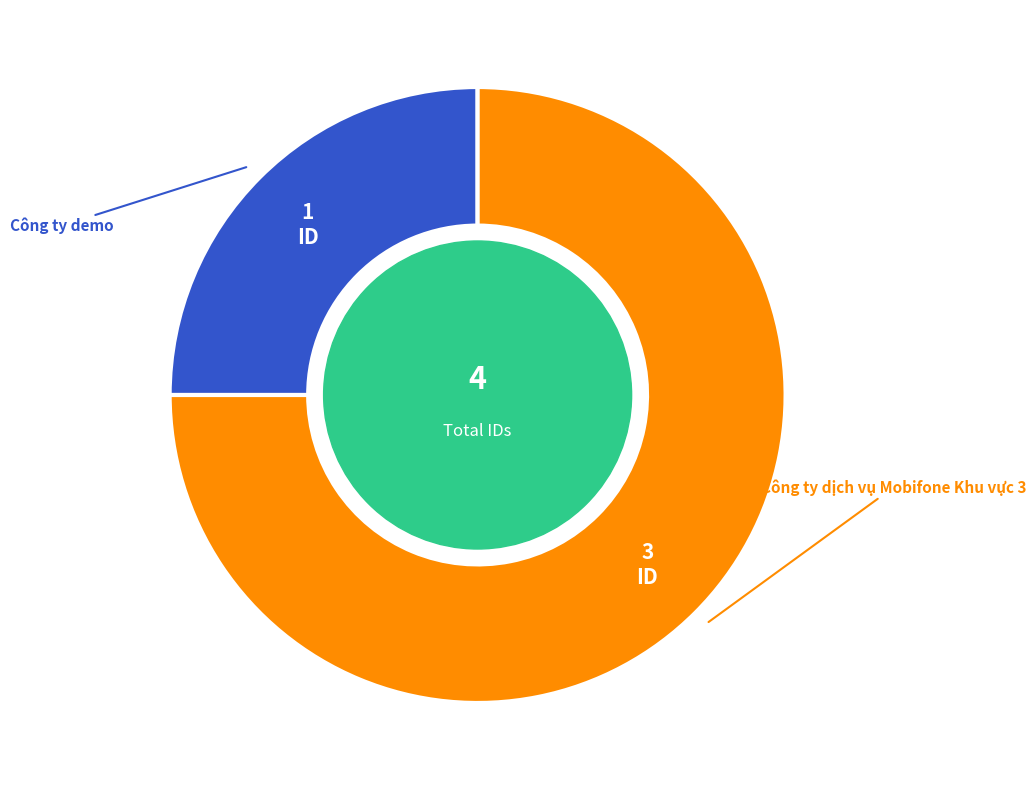

Is there a majority slice in this chart?

Yes